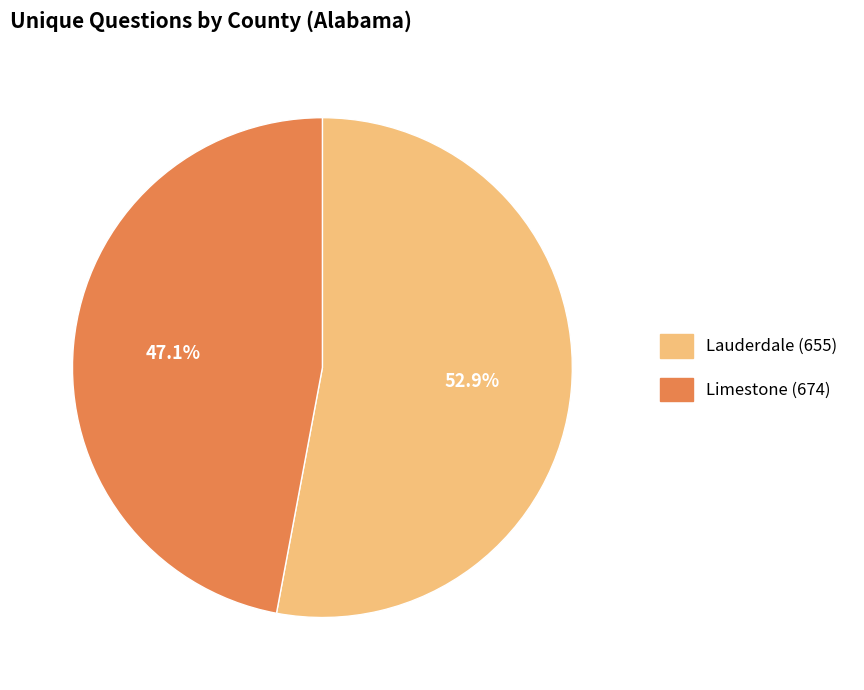

What is the ratio of the value at Lauderdale (655) to the value at Limestone (674)?

1.1